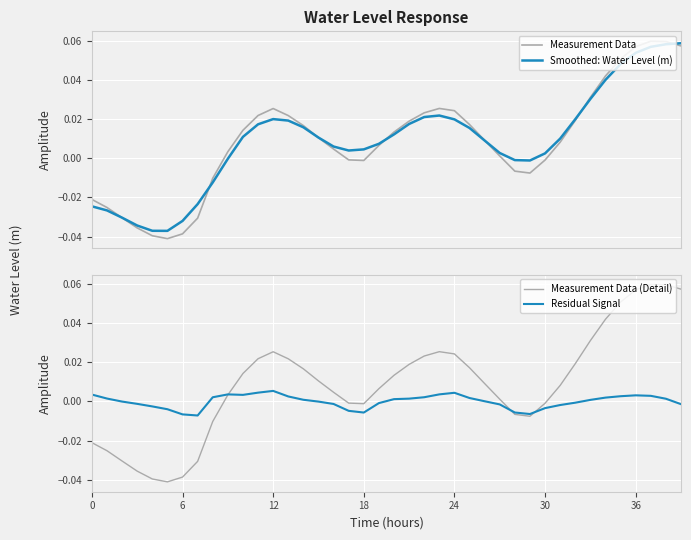

Is this an area chart (filled region under the line)?

No